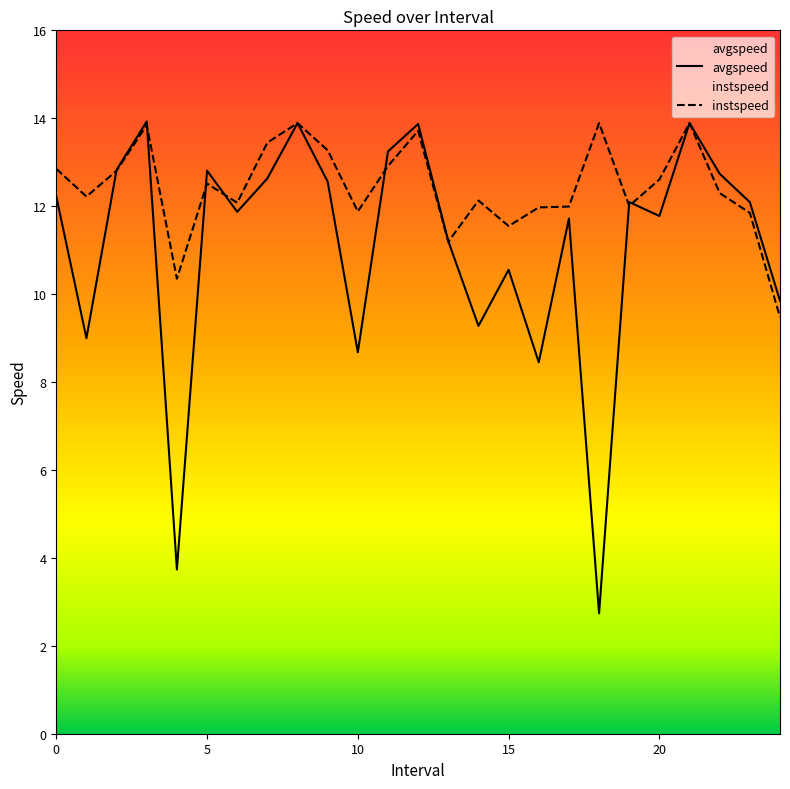

What is the minimum value for instspeed?

9.5